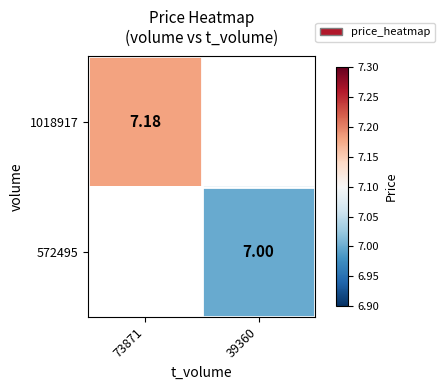

Read the 572495 value at 39360.

7.0